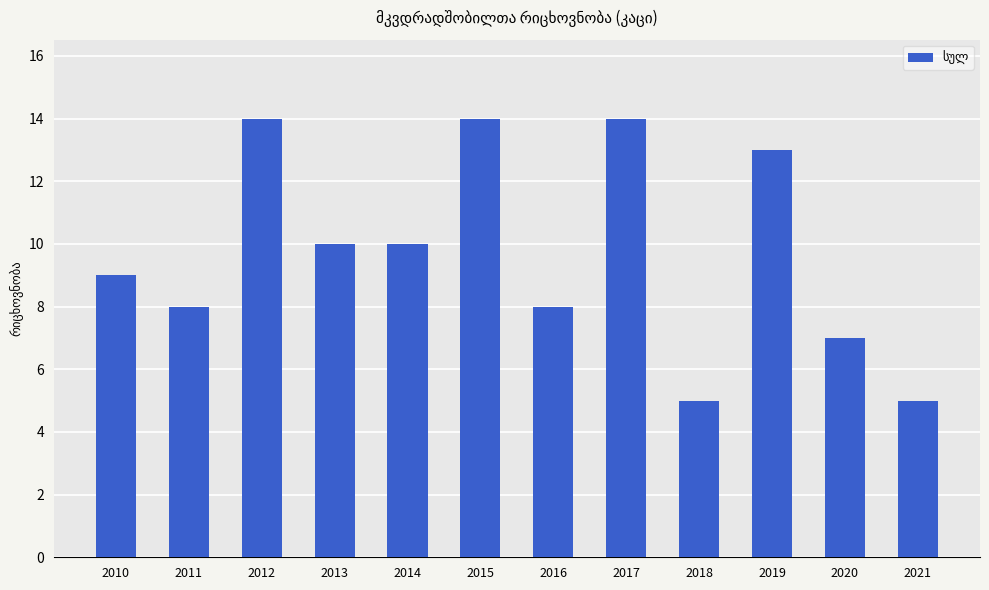

Which has a higher value, 2020 or 2018?

2020